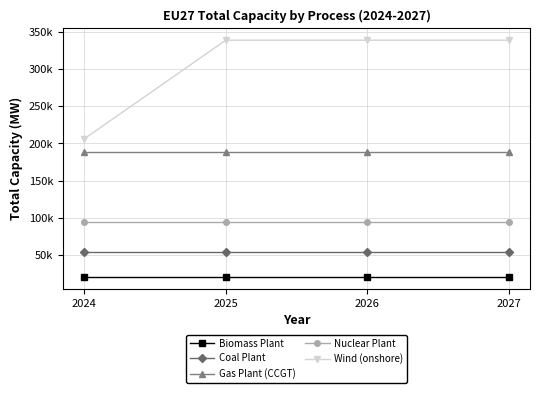

True or false: Wind (onshore) has a value of 338821.7 at 2026.

True